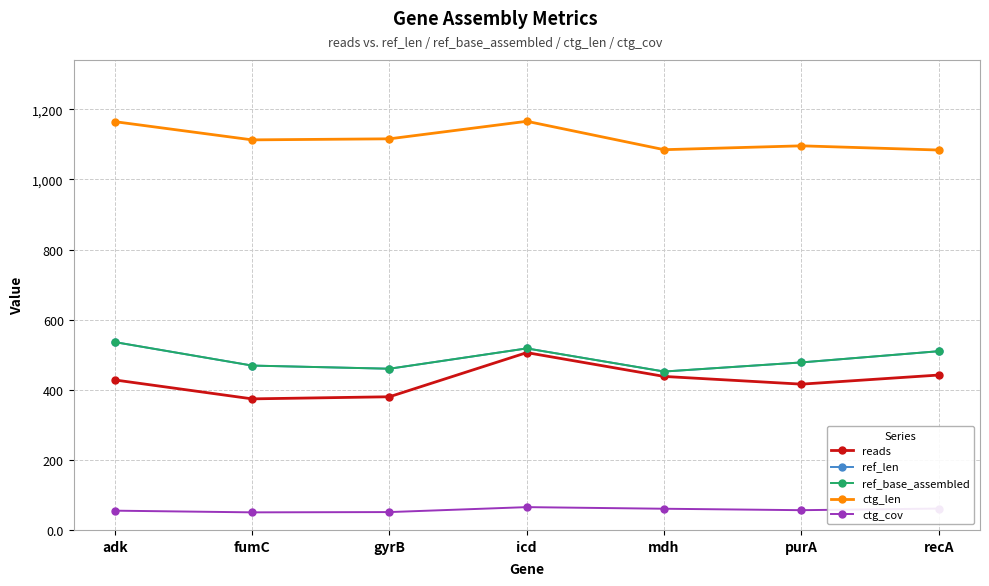

True or false: ctg_cov and ref_len intersect in this chart.

False